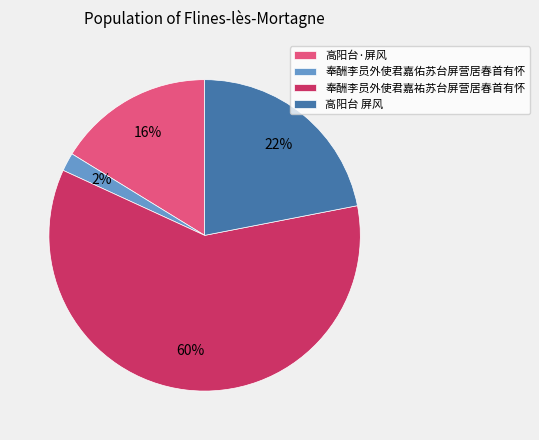

What is the smallest slice in the pie chart?

奉酬李员外使君嘉佑苏台屏营居春首有怀